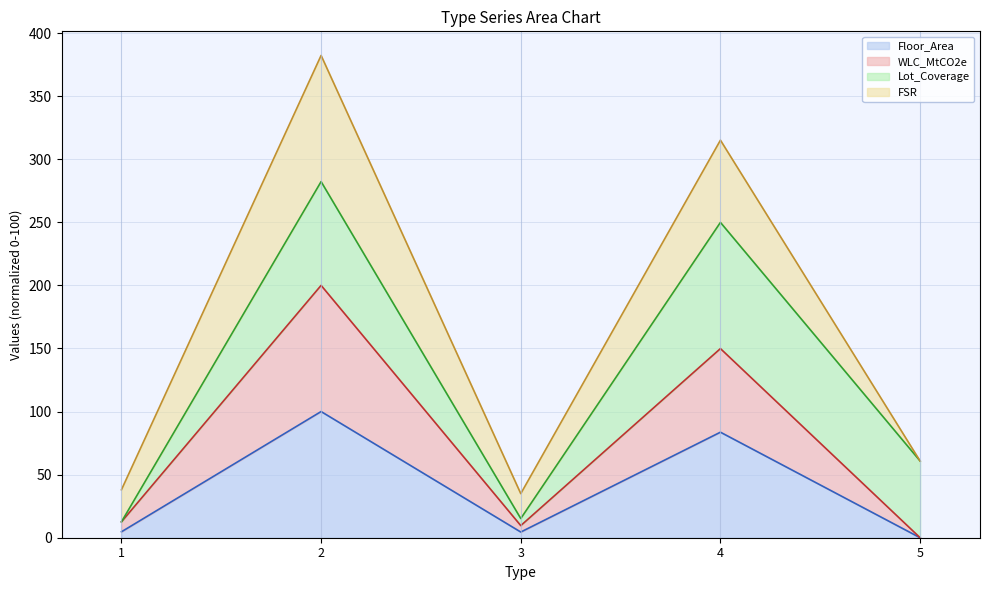

Rank the categories by WLC_MtCO2e value from lowest to highest.

5, 3, 1, 4, 2